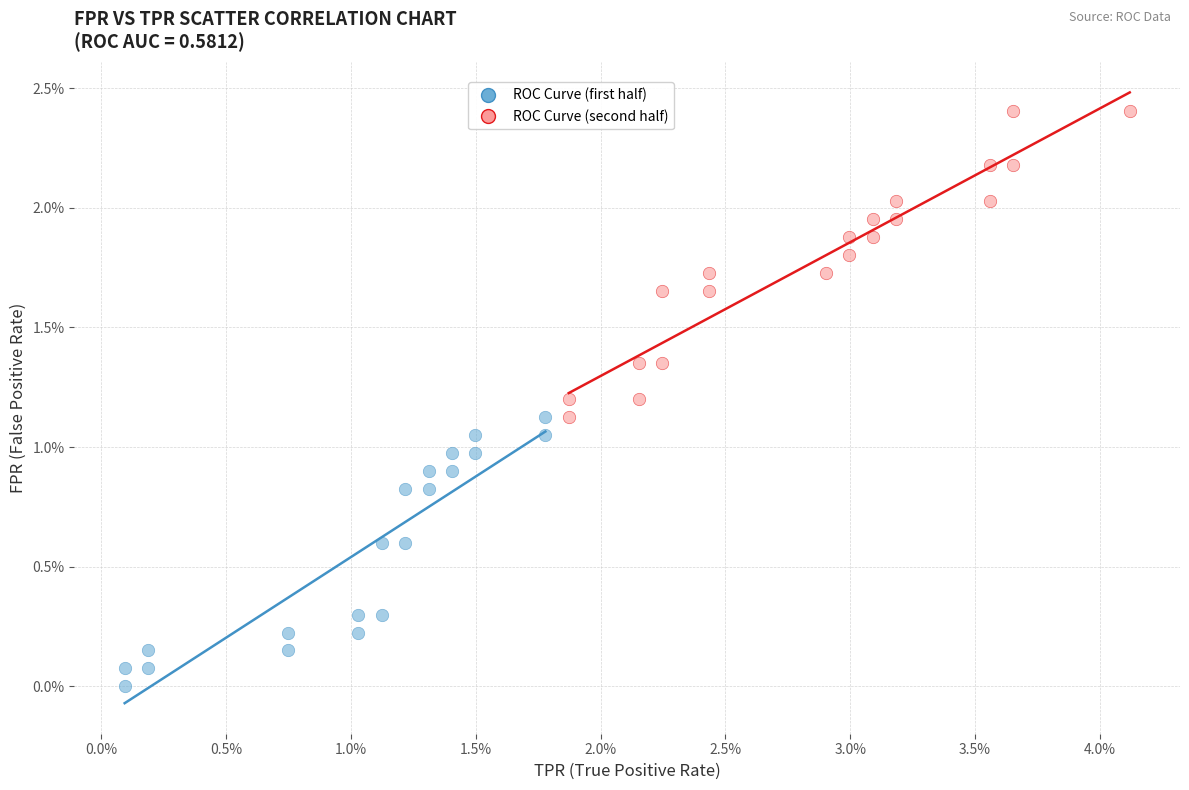

Which series contains the highest Y value?

ROC Curve (second half)